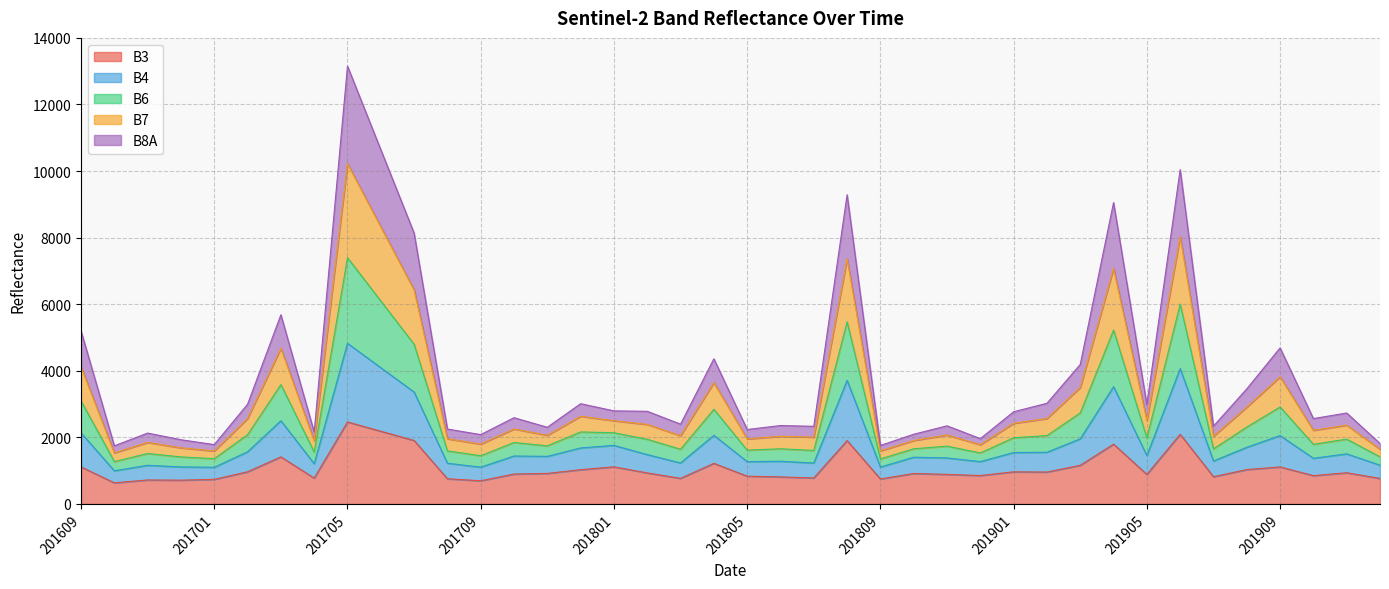

What is the maximum value for B3?

2462